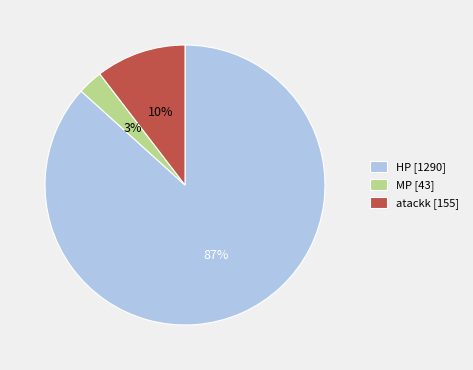

What is the ratio of the value at MP [43] to the value at atackk [155]?

0.3